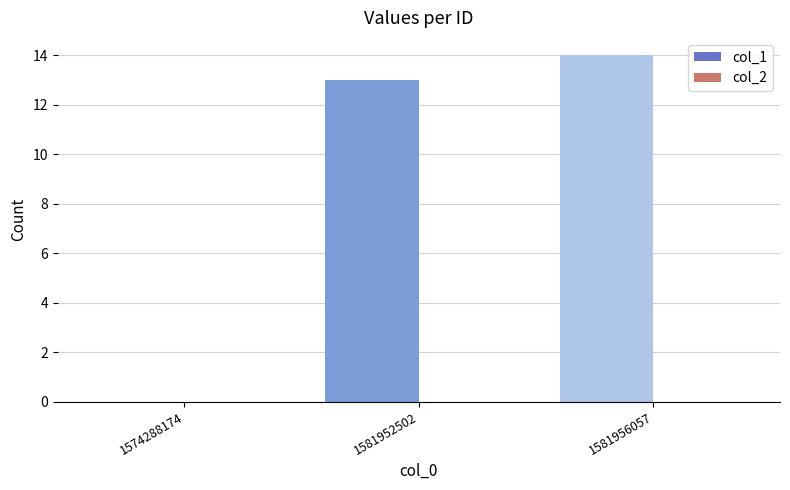

At which label is the value closest to 7?

1581952502